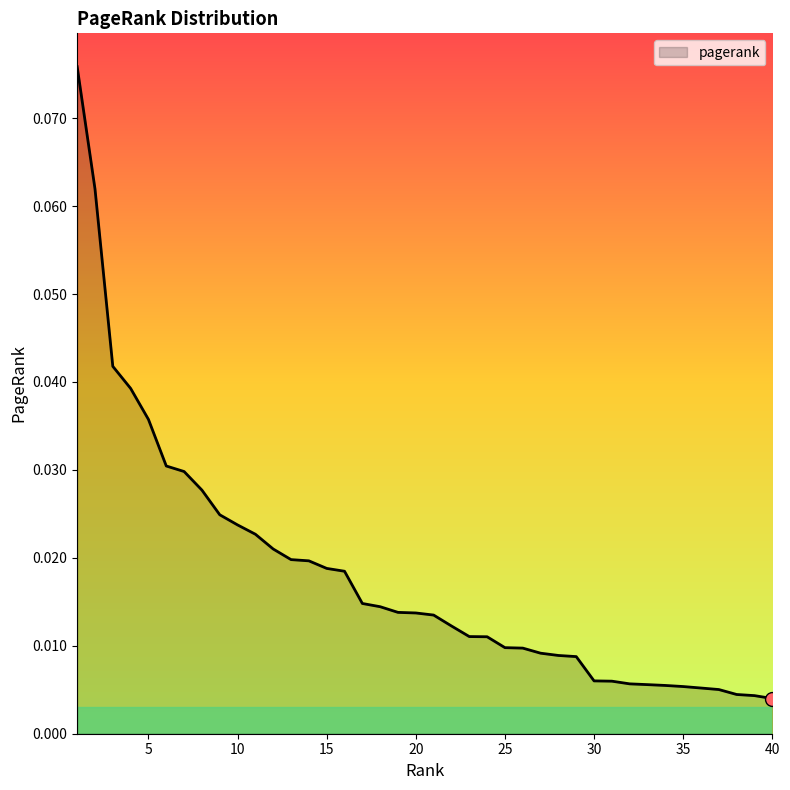

Rank the categories by value from lowest to highest.

40, 39, 38, 37, 36, 35, 34, 33, 32, 31, 30, 29, 28, 27, 26, 25, 24, 23, 22, 21, 20, 19, 18, 17, 16, 15, 14, 13, 12, 11, 10, 9, 8, 7, 6, 5, 4, 3, 2, 1